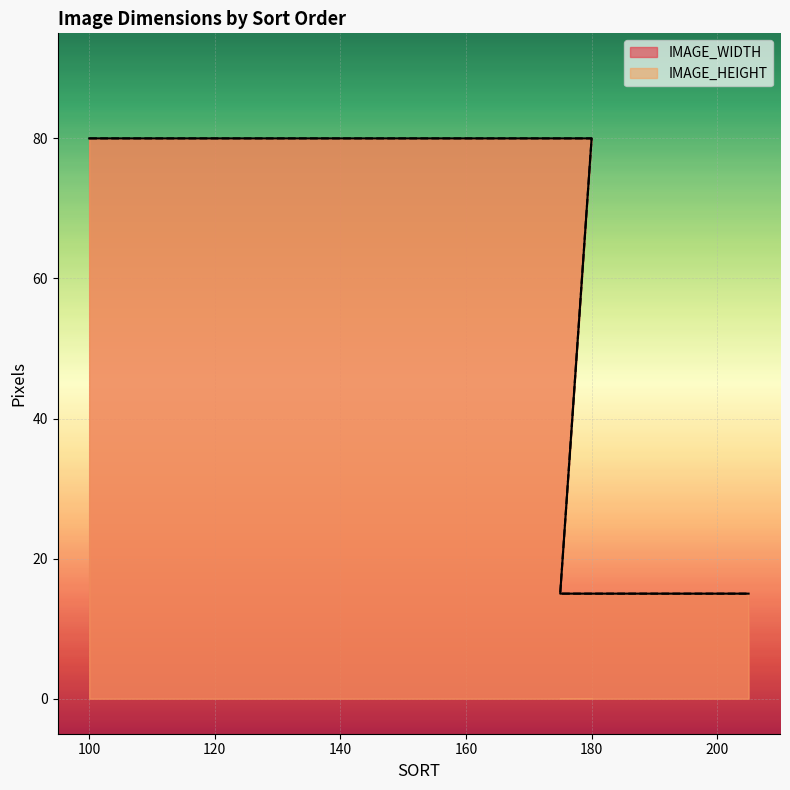

At which category is the sum across all series the highest?

100